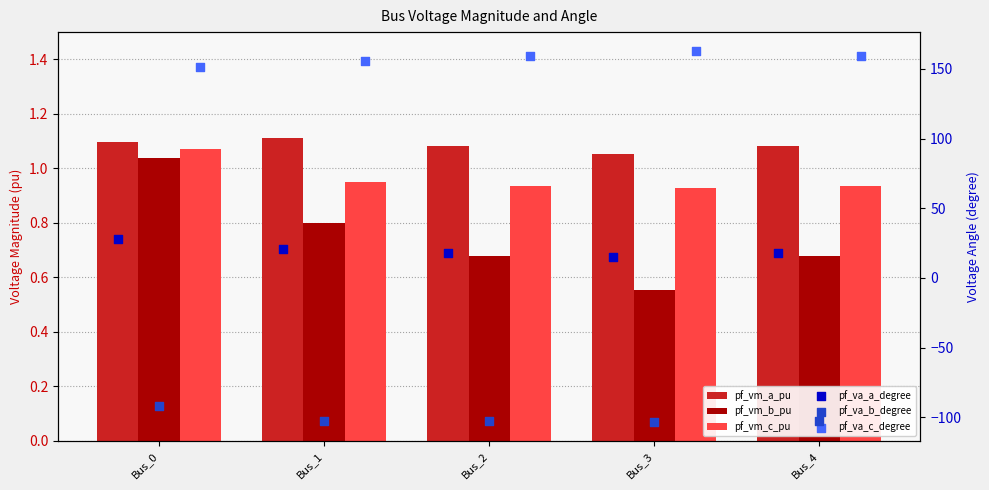

Which series contains the lowest Y value?

pf_va_b_degree